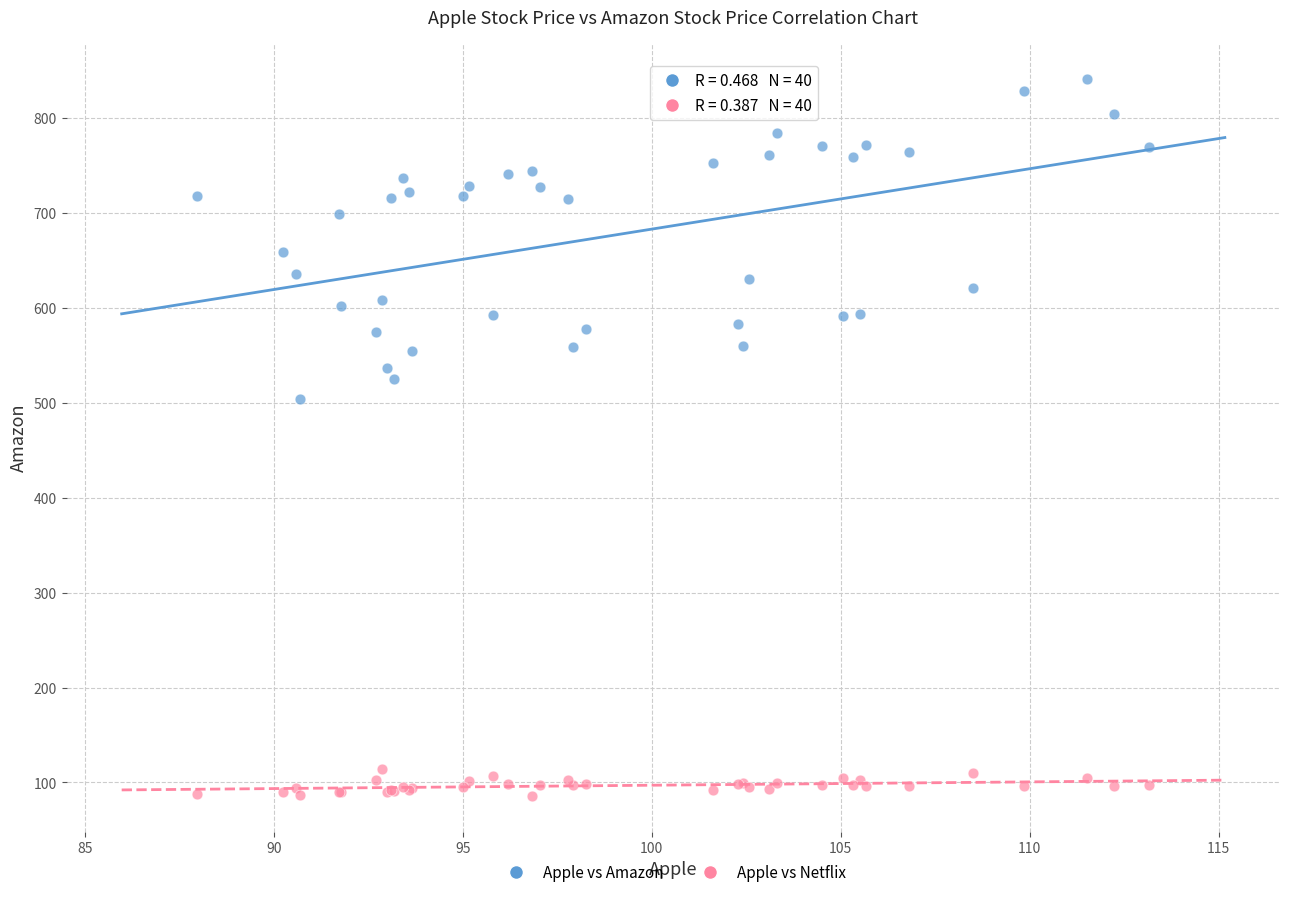

Which series contains the lowest Y value?

Apple vs Netflix